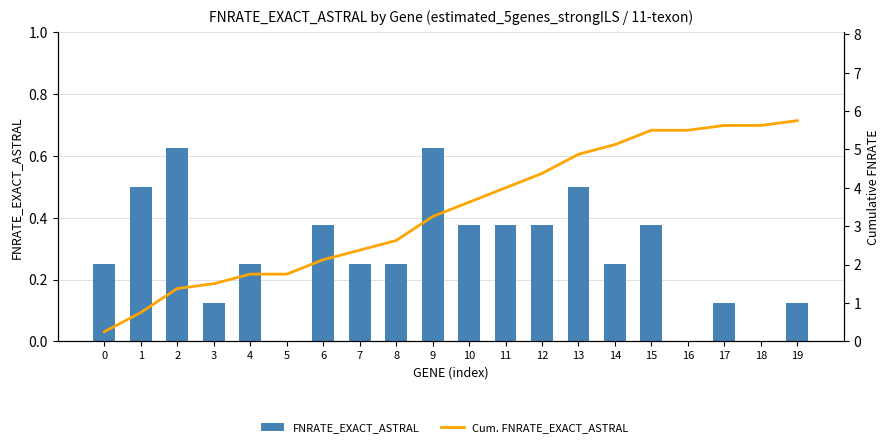

Which series has the largest total across all categories?

Cum. FNRATE_EXACT_ASTRAL